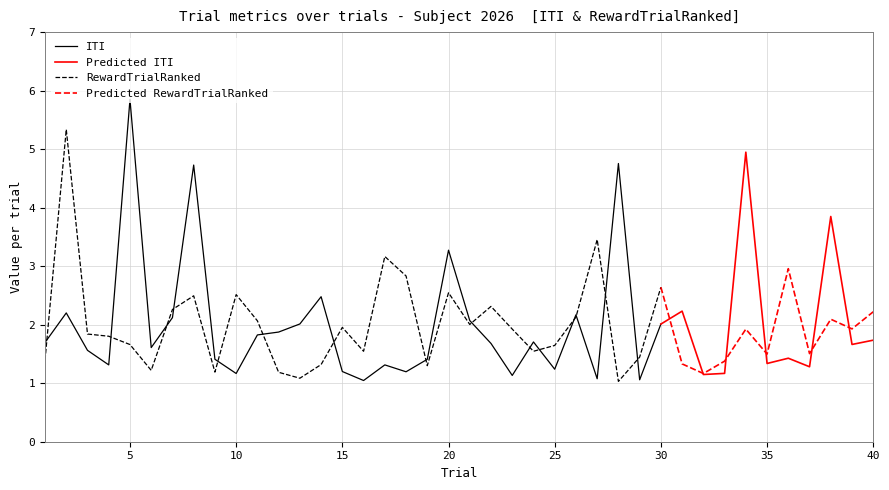

What is the minimum value for RewardTrialRanked?

1.0